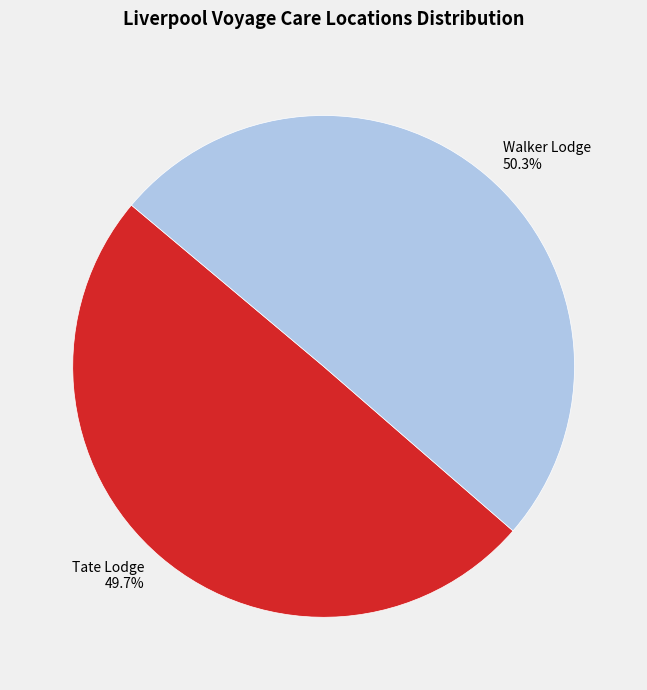

Count the number of slices in the pie.

2